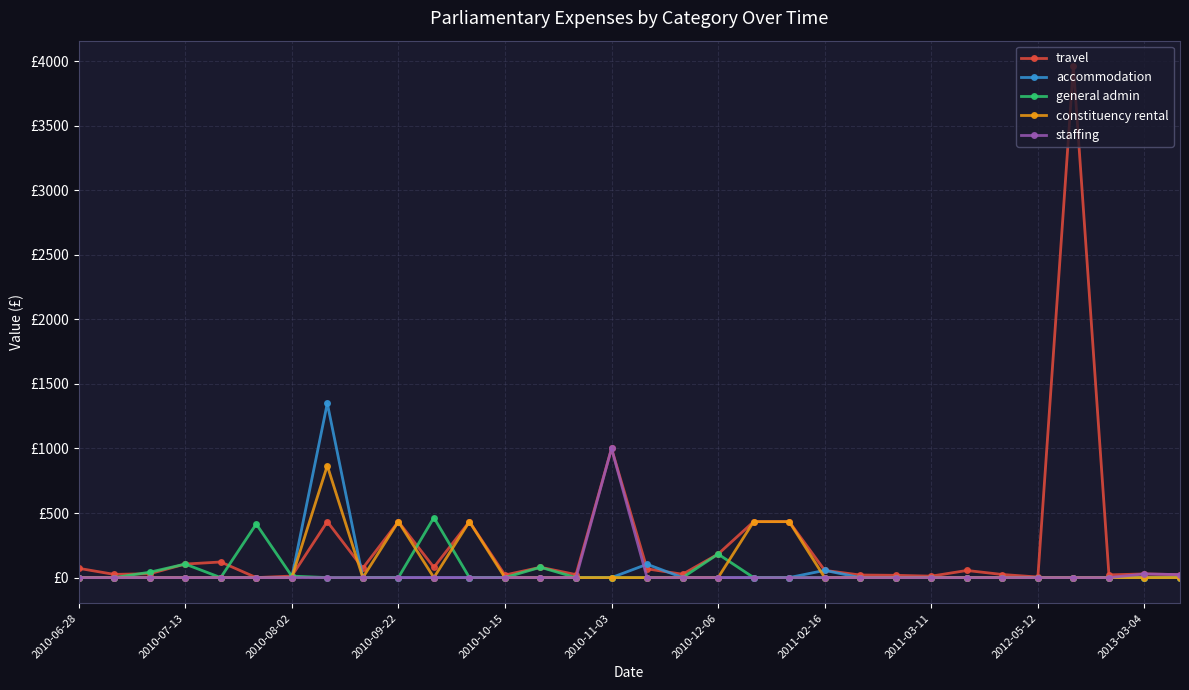

Is this an area chart (filled region under the line)?

No